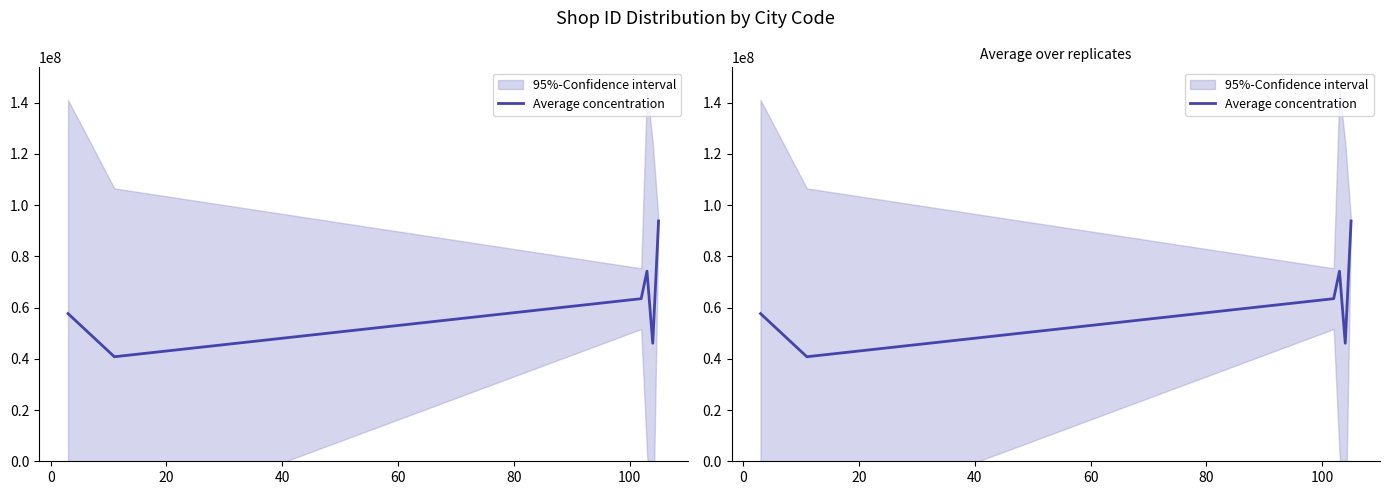

What is the average value?

62655266.6